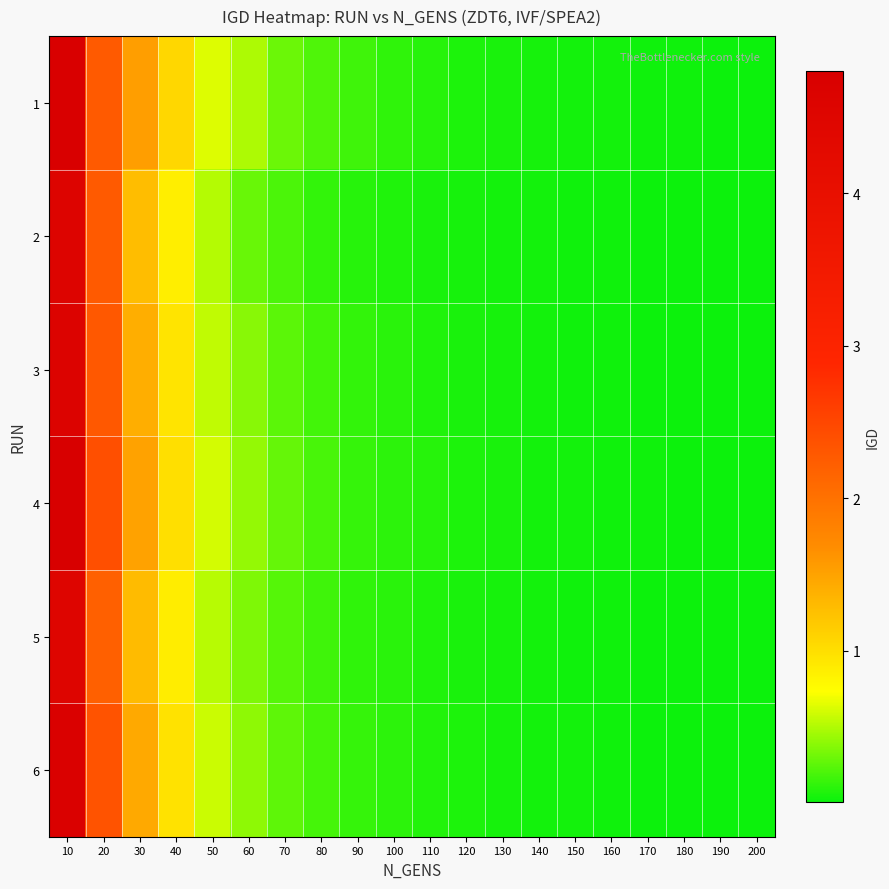

At how many categories does at least one series exceed 2?

2